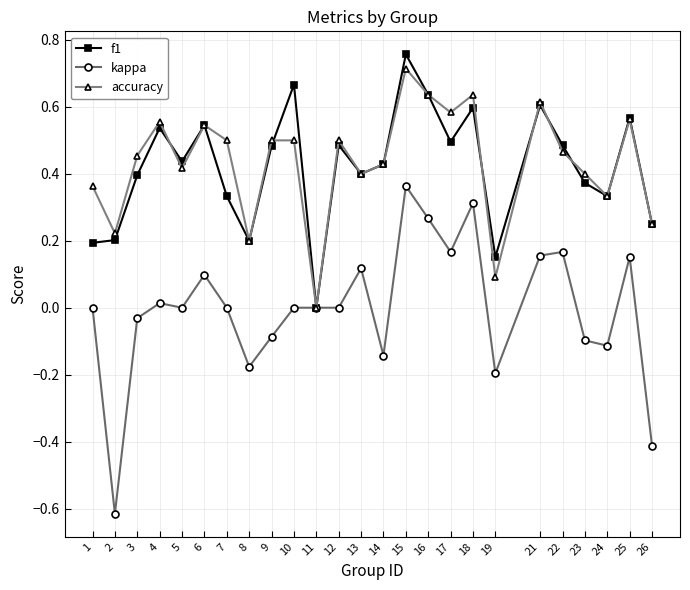

Which series has the widest spread of values?

kappa